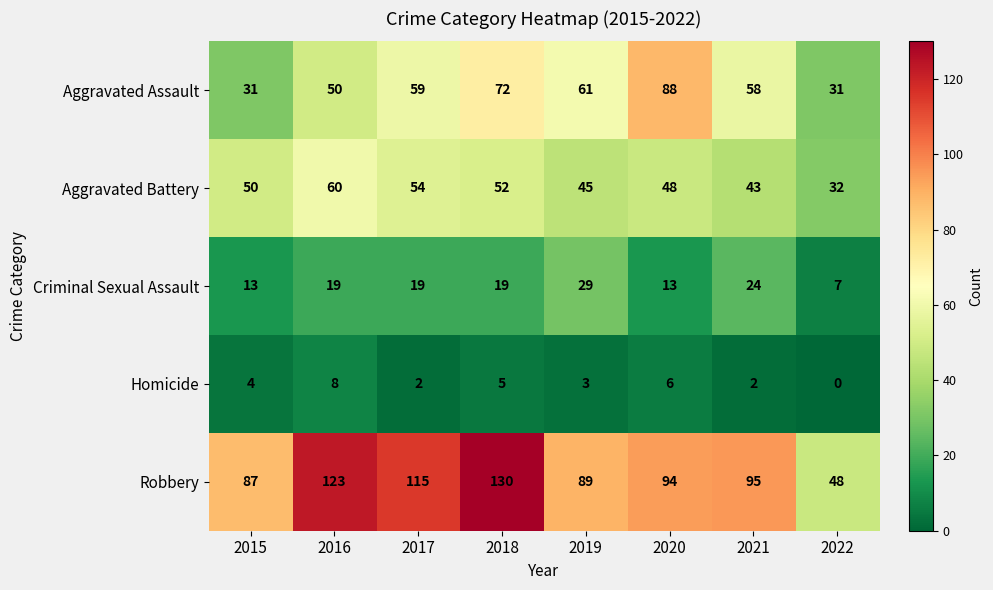

At which category does the chart reach its minimum across all series?

2022